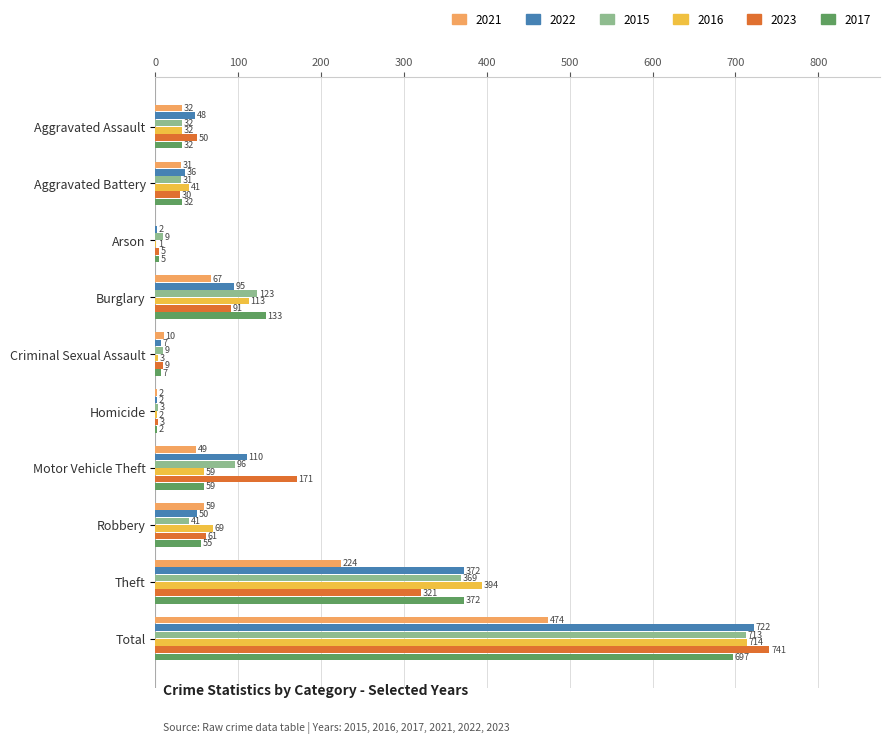

What is the total value across all series at Theft?

2052